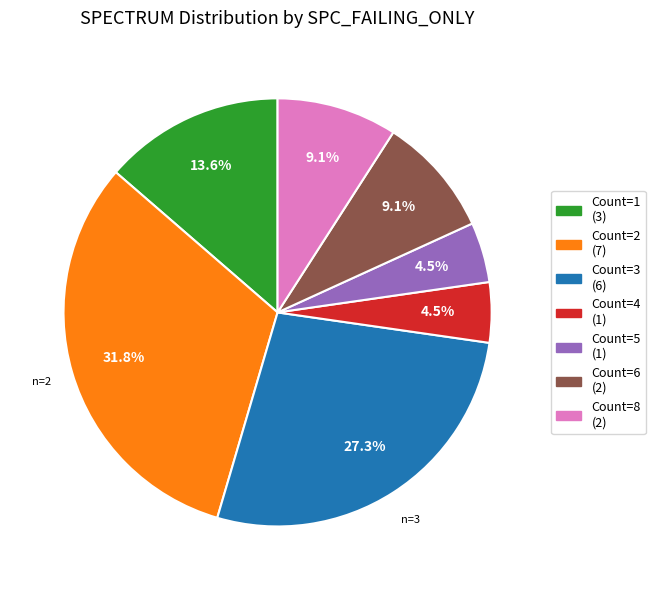

Is there any slice that represents more than half of the pie?

No